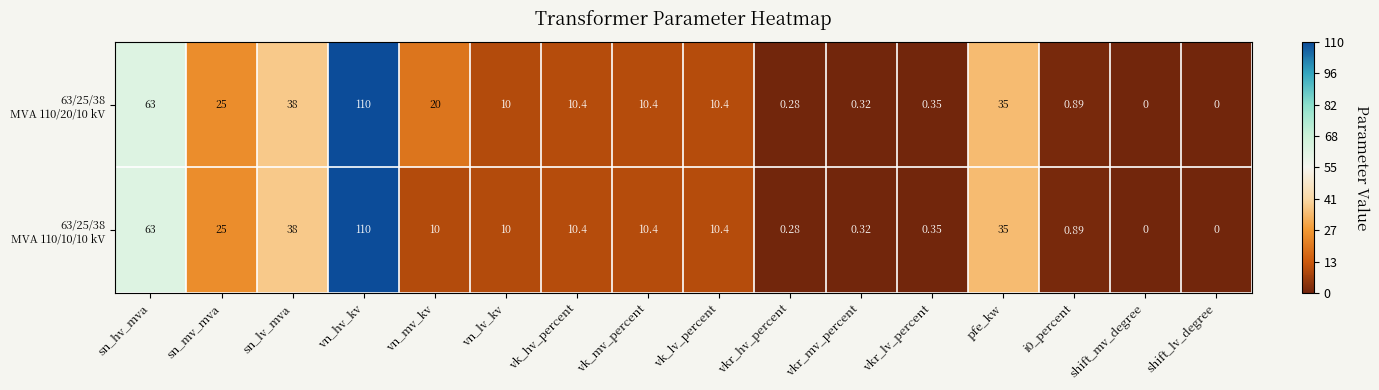

At which category is the sum across all series the highest?

vn_hv_kv